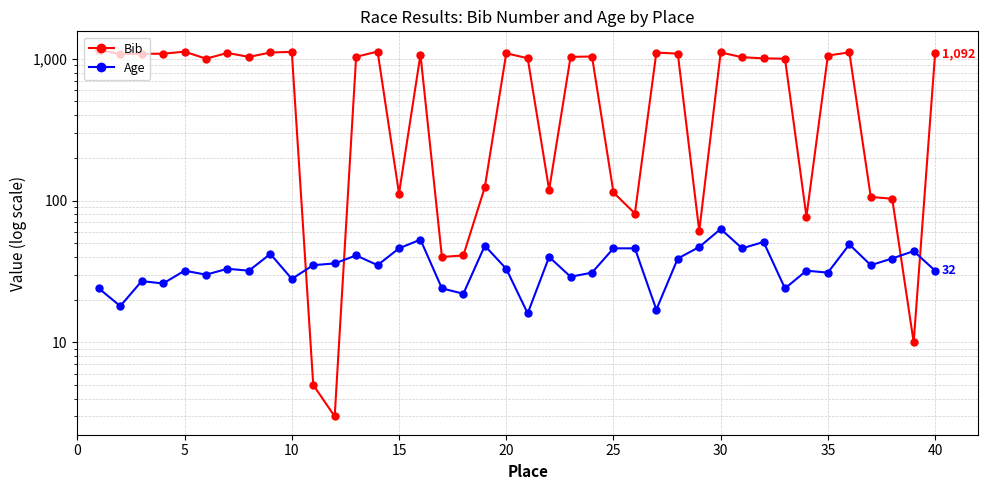

How many lines are shown in the chart?

2